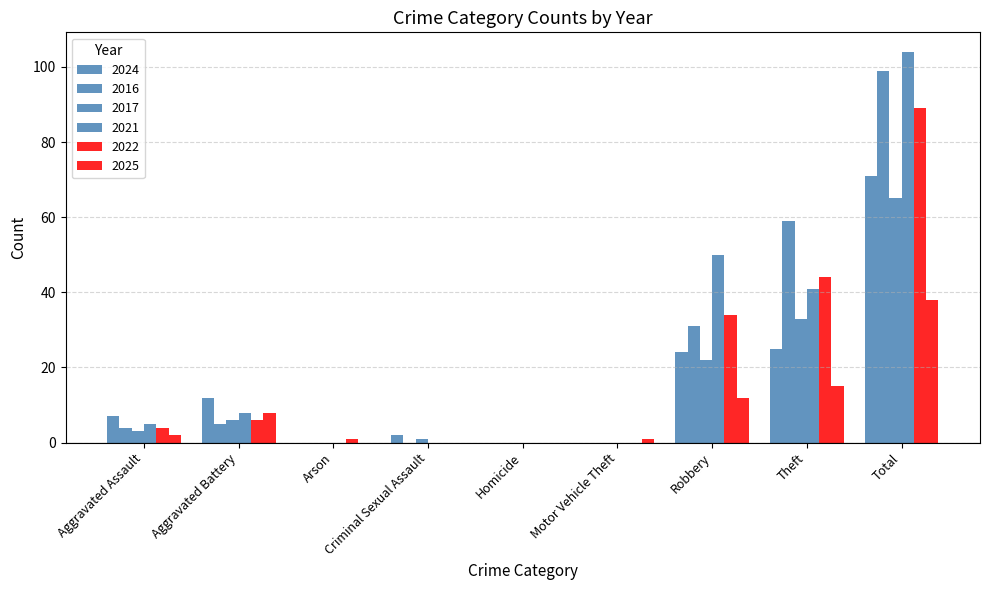

How many distinct data groups are displayed?

6